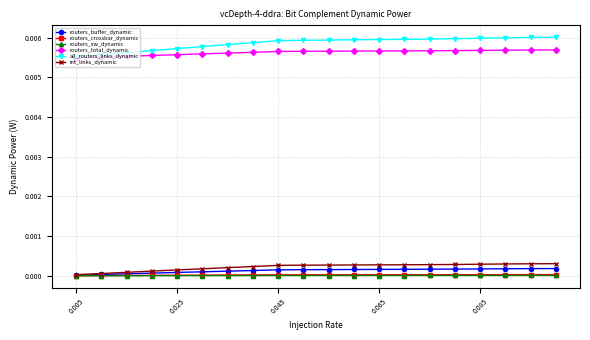

Which series has the largest range (max minus min)?

all_routers_links_dynamic